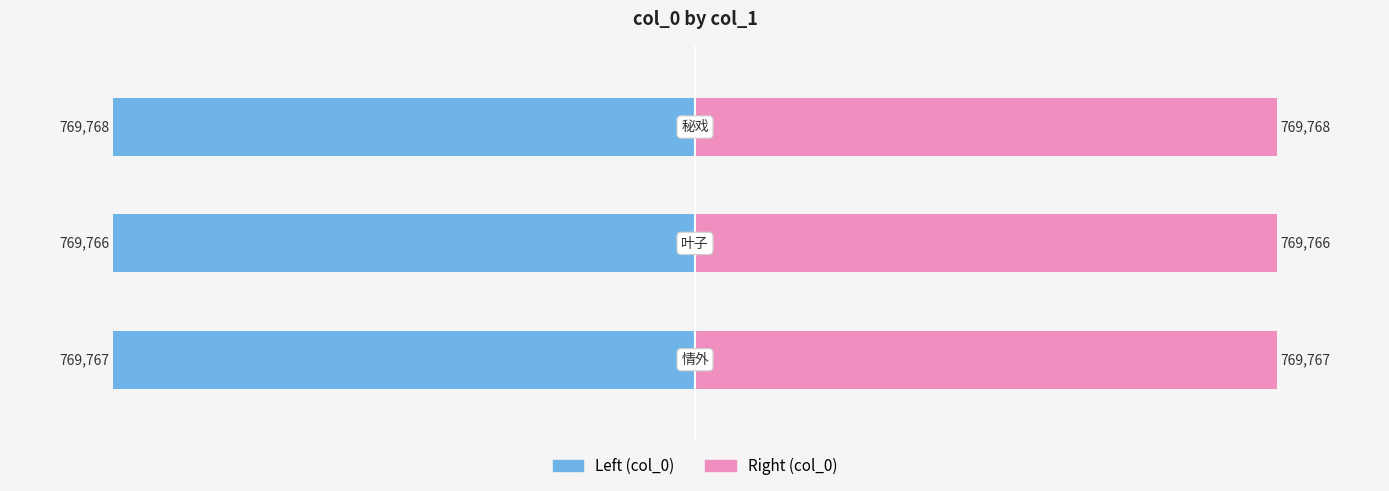

Which series changed the most between 0 and 1?

col_0 (left)